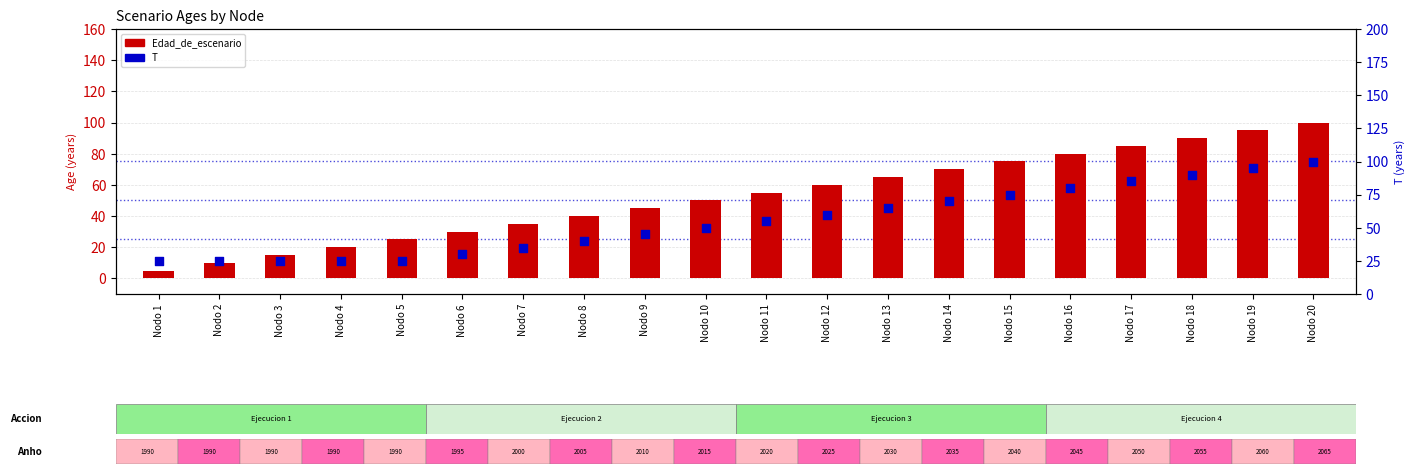

Which series contains the highest Y value?

Edad_de_escenario